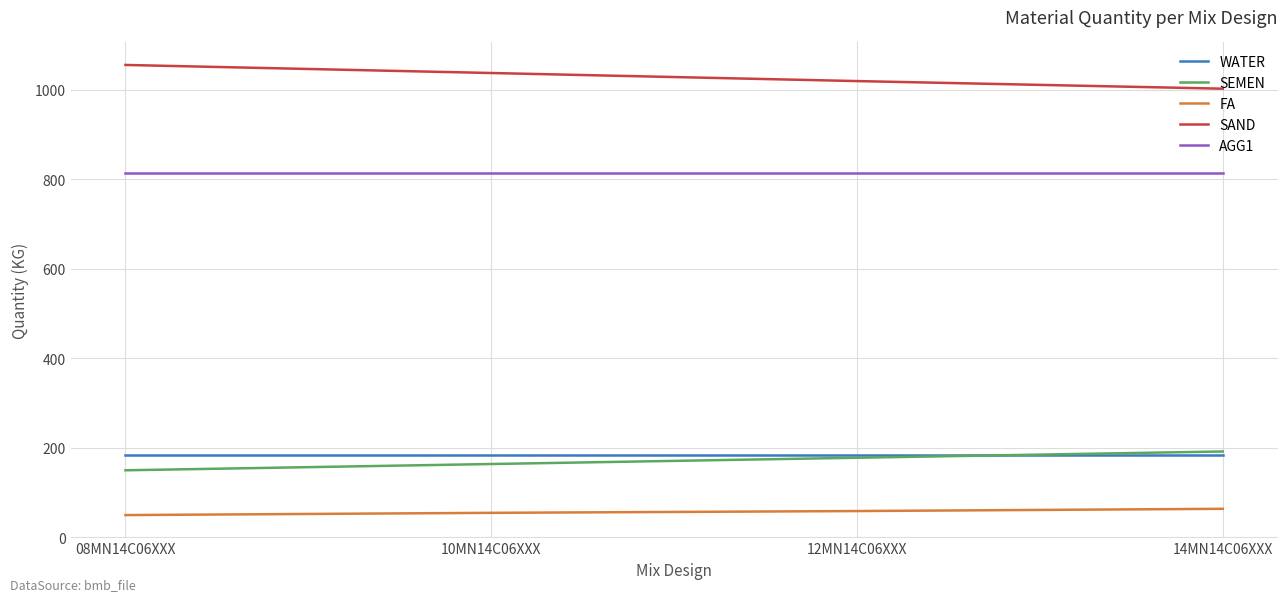

Count the number of categories in the chart.

4